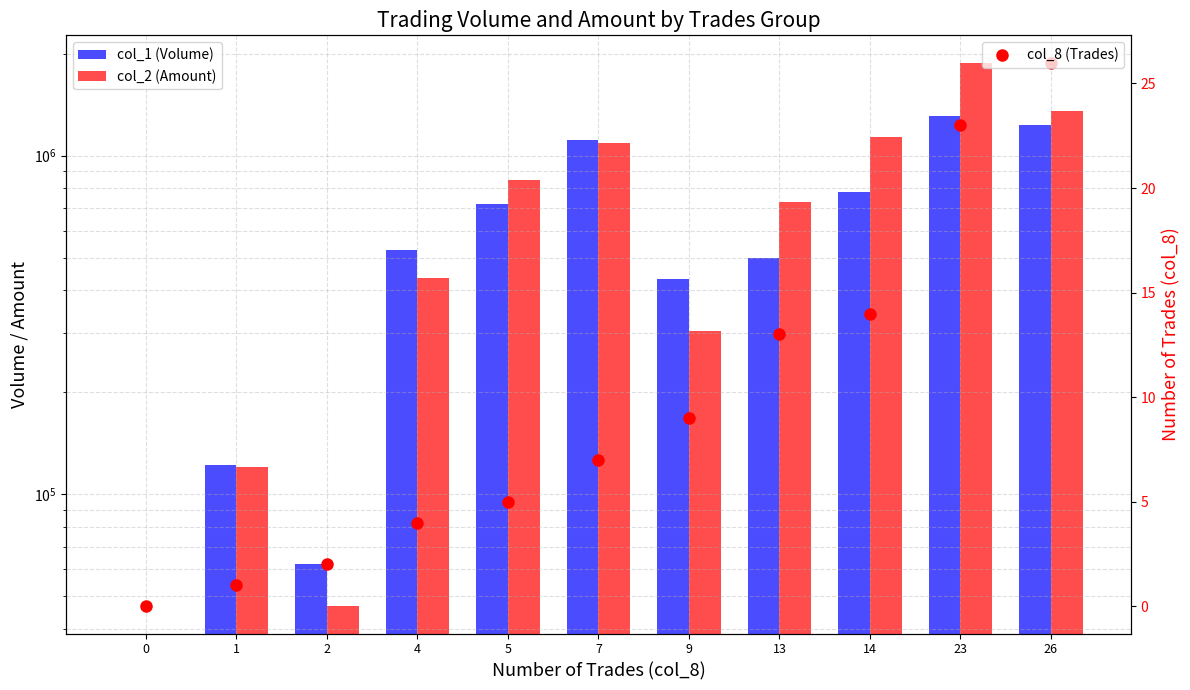

What is the value of the col_8 (Trades) bar at the 5th from the left?

5